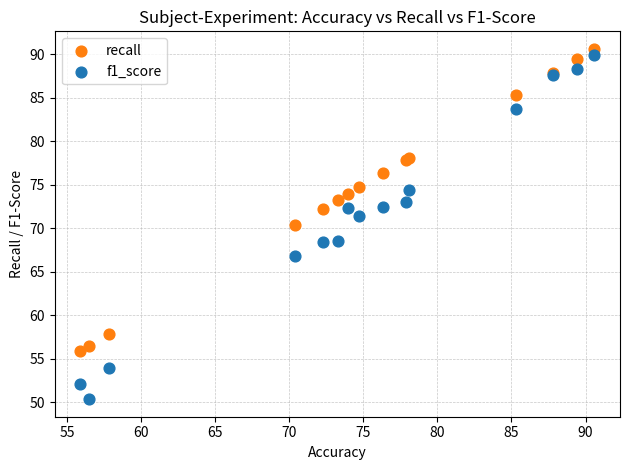

Which series has the widest spread of Y values?

f1_score